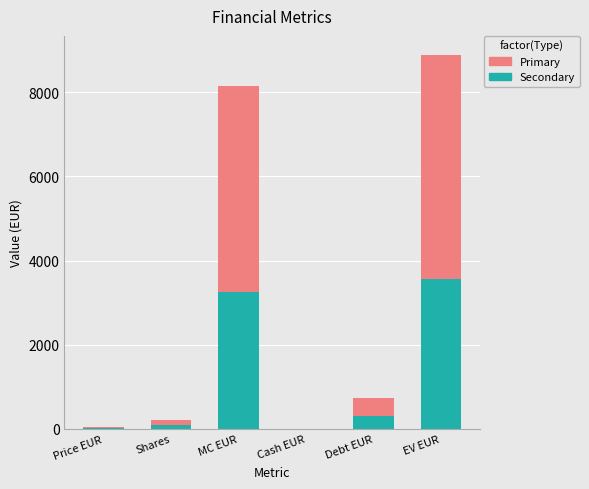

What is the sum of all Secondary values?

7213.2